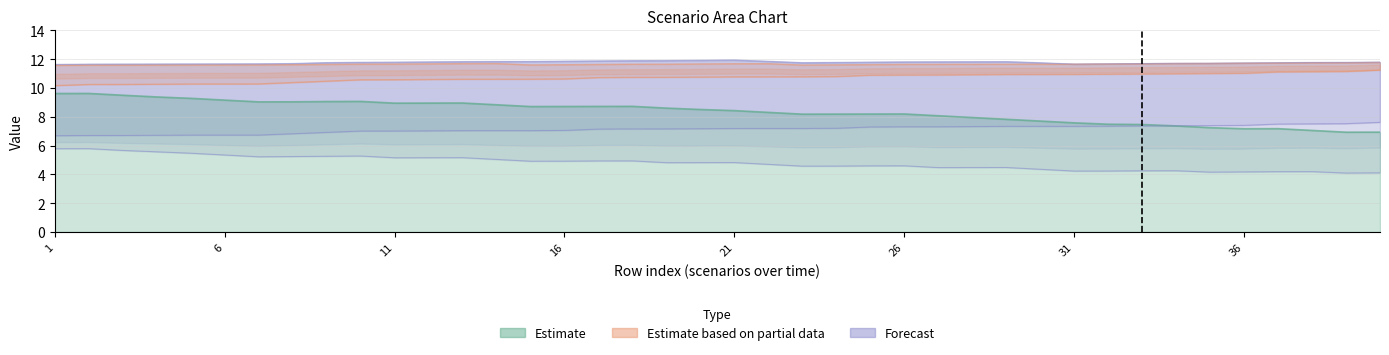

Which label corresponds to the largest value in the chart?

21